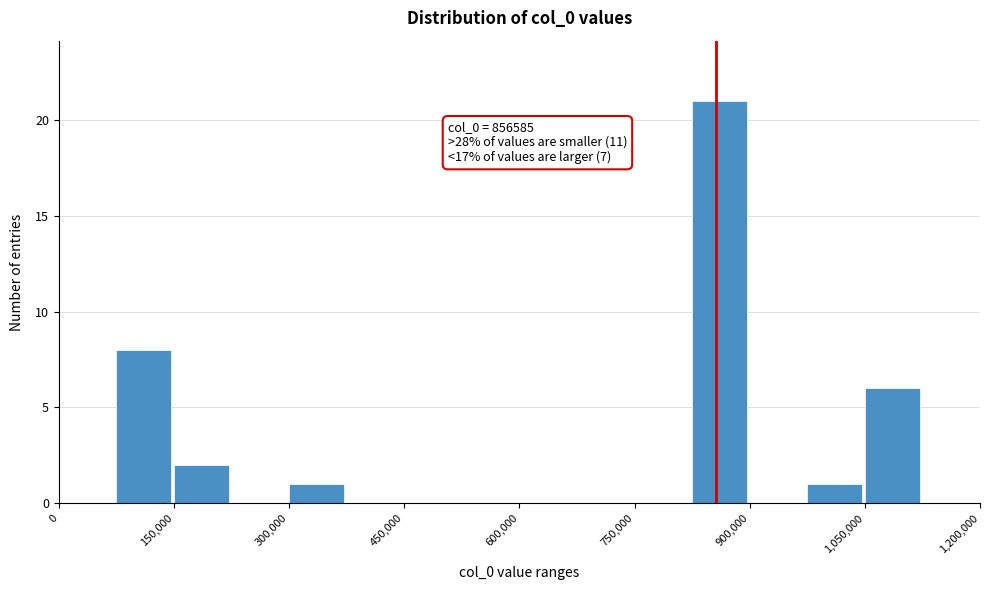

Around what value on the x-axis is the tallest bar? Give the approximate position of its centre, as read against the axis.

860000